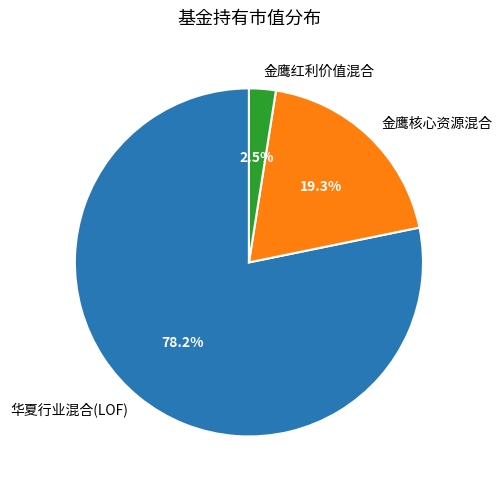

Which slice represents more than half of the pie?

华夏行业混合(LOF)